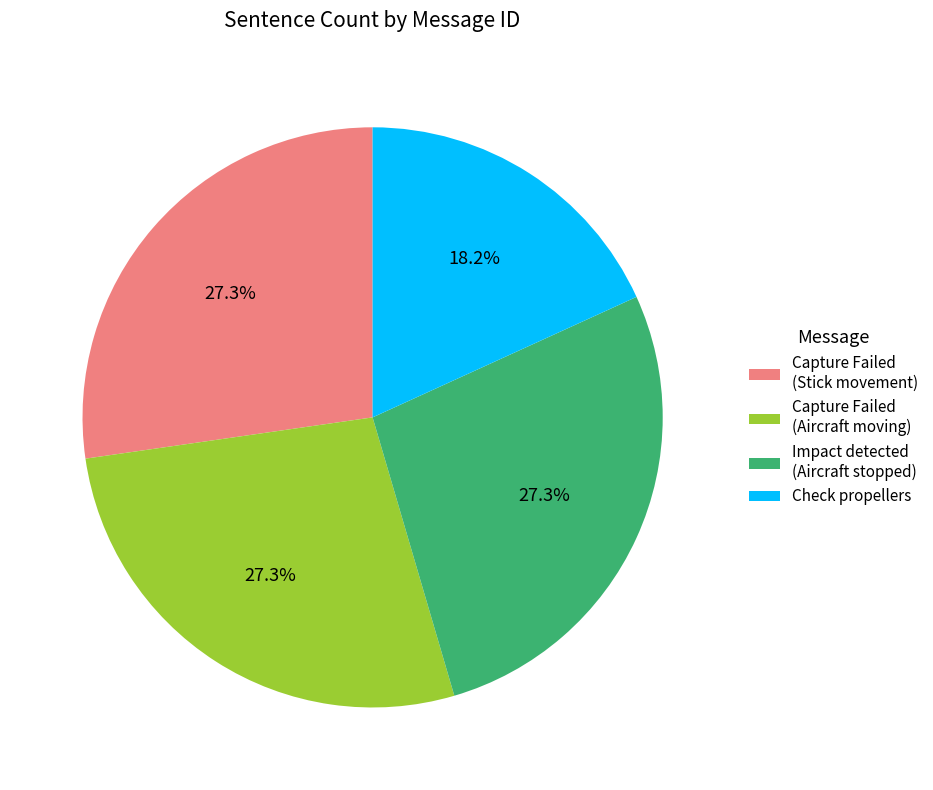

Which category has the smallest portion of the pie?

Check propellers